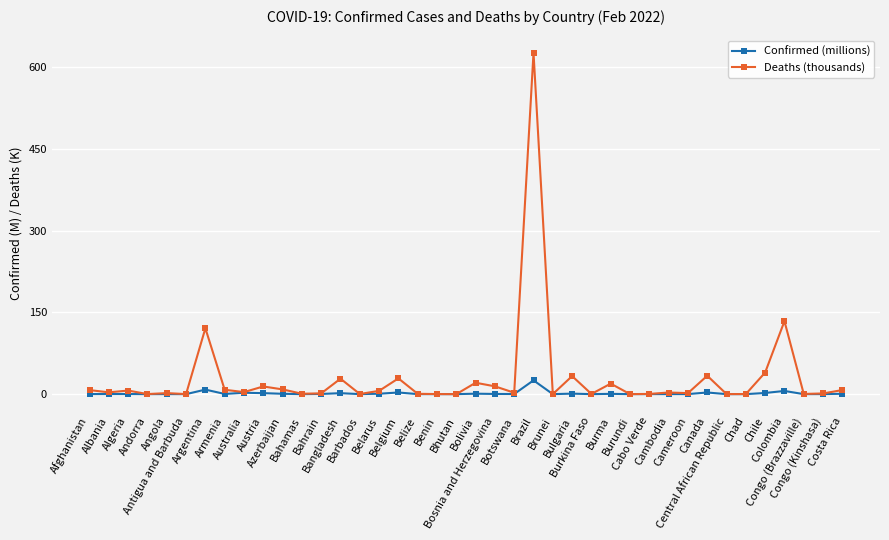

Which series has the largest range (max minus min)?

Deaths (thousands)